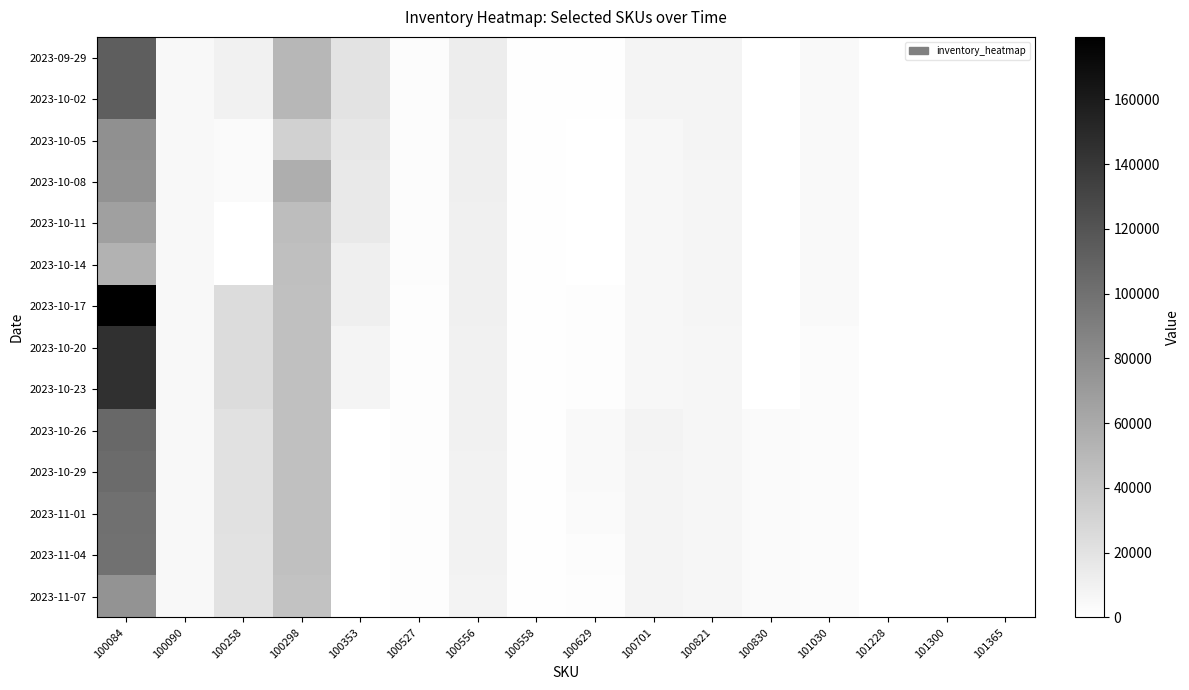

Reading right to left, list all the values displayed in this chart.

2023-09-29: 101365=267	101300=281	101228=258	101030=4646	100830=46	100821=7845	100701=8349	100629=1200	100558=994	100556=13199	100527=2594	100353=20049	100298=50498	100258=10097	100090=5049	100084=113248
2023-10-02: 101365=267	101300=281	101228=258	101030=4596	100830=46	100821=7845	100701=8199	100629=1200	100558=994	100556=12699	100527=2594	100353=20049	100298=50498	100258=10097	100090=5049	100084=113248
2023-10-05: 101365=267	101300=281	101228=256	101030=4496	100830=46	100821=7745	100701=5999	100629=250	100558=994	100556=11849	100527=2594	100353=16849	100298=32398	100258=3947	100090=5049	100084=78148
2023-10-08: 101365=267	101300=281	101228=256	101030=4446	100830=46	100821=7545	100701=5999	100629=0	100558=994	100556=11799	100527=2494	100353=15849	100298=57398	100258=3947	100090=5049	100084=76898
2023-10-11: 101365=265	101300=273	101228=254	101030=4396	100830=46	100821=7545	100701=5999	100629=0	100558=994	100556=11199	100527=2493	100353=15849	100298=46398	100258=97	100090=5049	100084=67098
2023-10-14: 101365=264	101300=272	101228=243	101030=4396	100830=46	100821=7245	100701=5999	100629=0	100558=994	100556=10599	100527=2493	100353=11249	100298=45398	100258=97	100090=5049	100084=54398
2023-10-17: 101365=264	101300=272	101228=243	101030=4396	100830=46	100821=7245	100701=5849	100629=2000	100558=994	100556=10599	100527=1993	100353=11249	100298=44398	100258=25047	100090=5049	100084=179298
2023-10-20: 101365=229	101300=237	101228=208	101030=3296	100830=46	100821=6995	100701=5749	100629=2000	100558=994	100556=10299	100527=1993	100353=8199	100298=44398	100258=25047	100090=5049	100084=144898
2023-10-23: 101365=229	101300=237	101228=203	101030=3296	100830=46	100821=6995	100701=5749	100629=1600	100558=994	100556=10049	100527=1993	100353=8199	100298=44398	100258=25047	100090=5049	100084=144748
2023-10-26: 101365=209	101300=237	101228=197	101030=3296	100830=4046	100821=6995	100701=8499	100629=4350	100558=994	100556=9949	100527=1993	100353=399	100298=44398	100258=21047	100090=5049	100084=106298
2023-10-29: 101365=209	101300=237	101228=197	101030=3296	100830=4046	100821=6995	100701=8349	100629=4250	100558=994	100556=9649	100527=1993	100353=399	100298=44398	100258=21047	100090=5049	100084=103748
2023-11-01: 101365=209	101300=237	101228=197	101030=3296	100830=4046	100821=6995	100701=8349	100629=3800	100558=994	100556=9649	100527=1993	100353=399	100298=44398	100258=21047	100090=5049	100084=100298
2023-11-04: 101365=209	101300=237	101228=197	101030=3296	100830=4046	100821=6895	100701=8099	100629=2200	100558=994	100556=9249	100527=1993	100353=399	100298=44398	100258=20797	100090=5049	100084=99798
2023-11-07: 101365=198	101300=237	101228=187	101030=3296	100830=4046	100821=6895	100701=8049	100629=1800	100558=994	100556=8949	100527=1793	100353=399	100298=43398	100258=20497	100090=5049	100084=75948